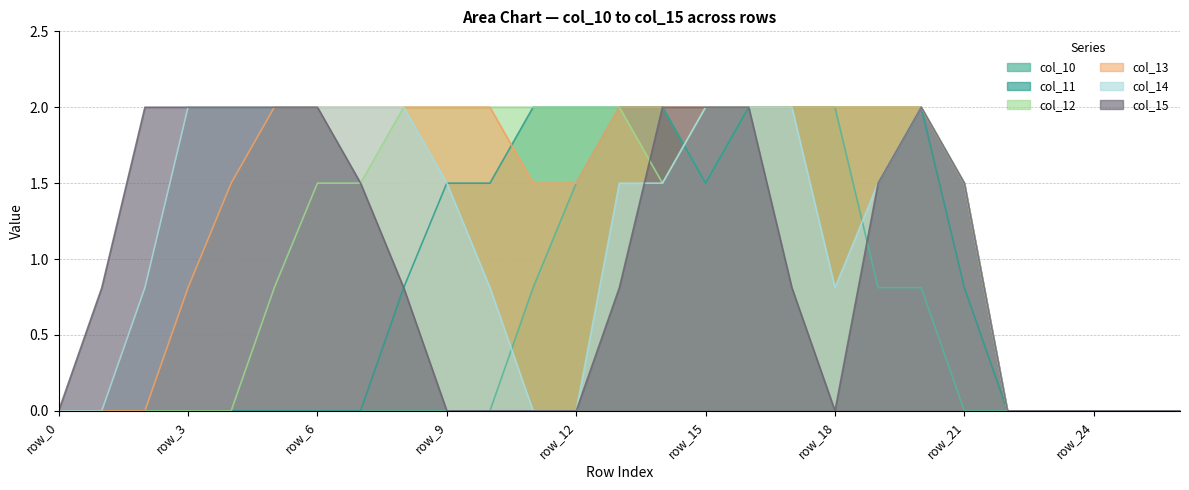

How many lines are shown in the chart?

6